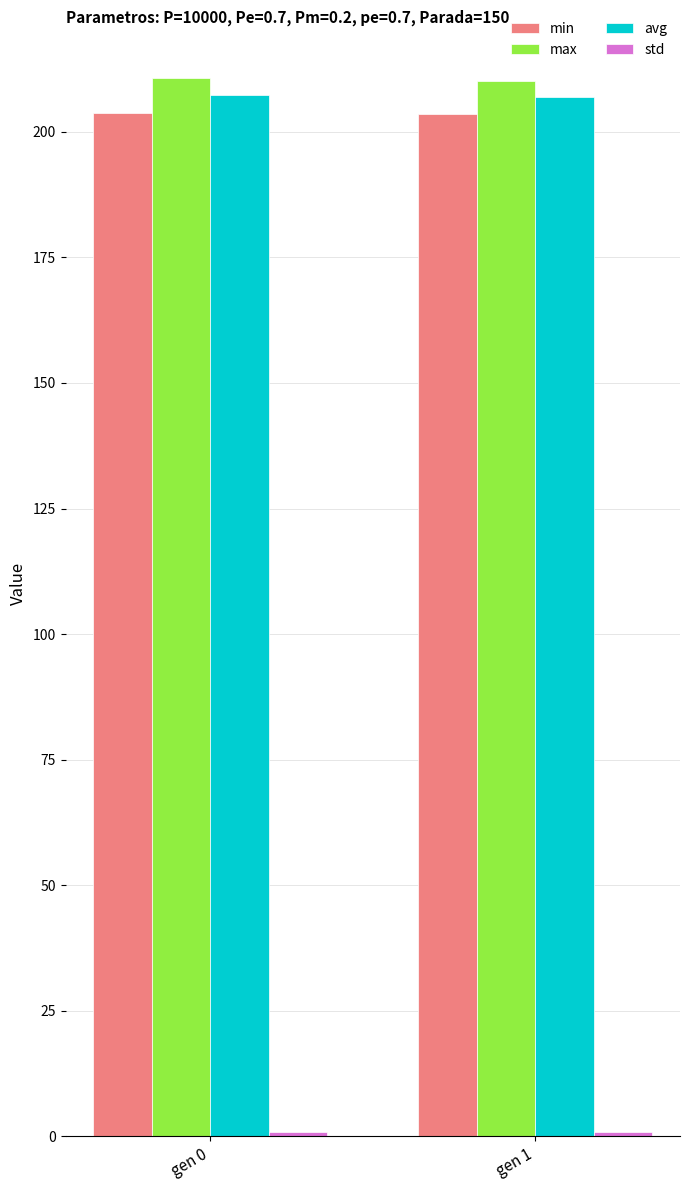

How many categories are shown in the chart?

2